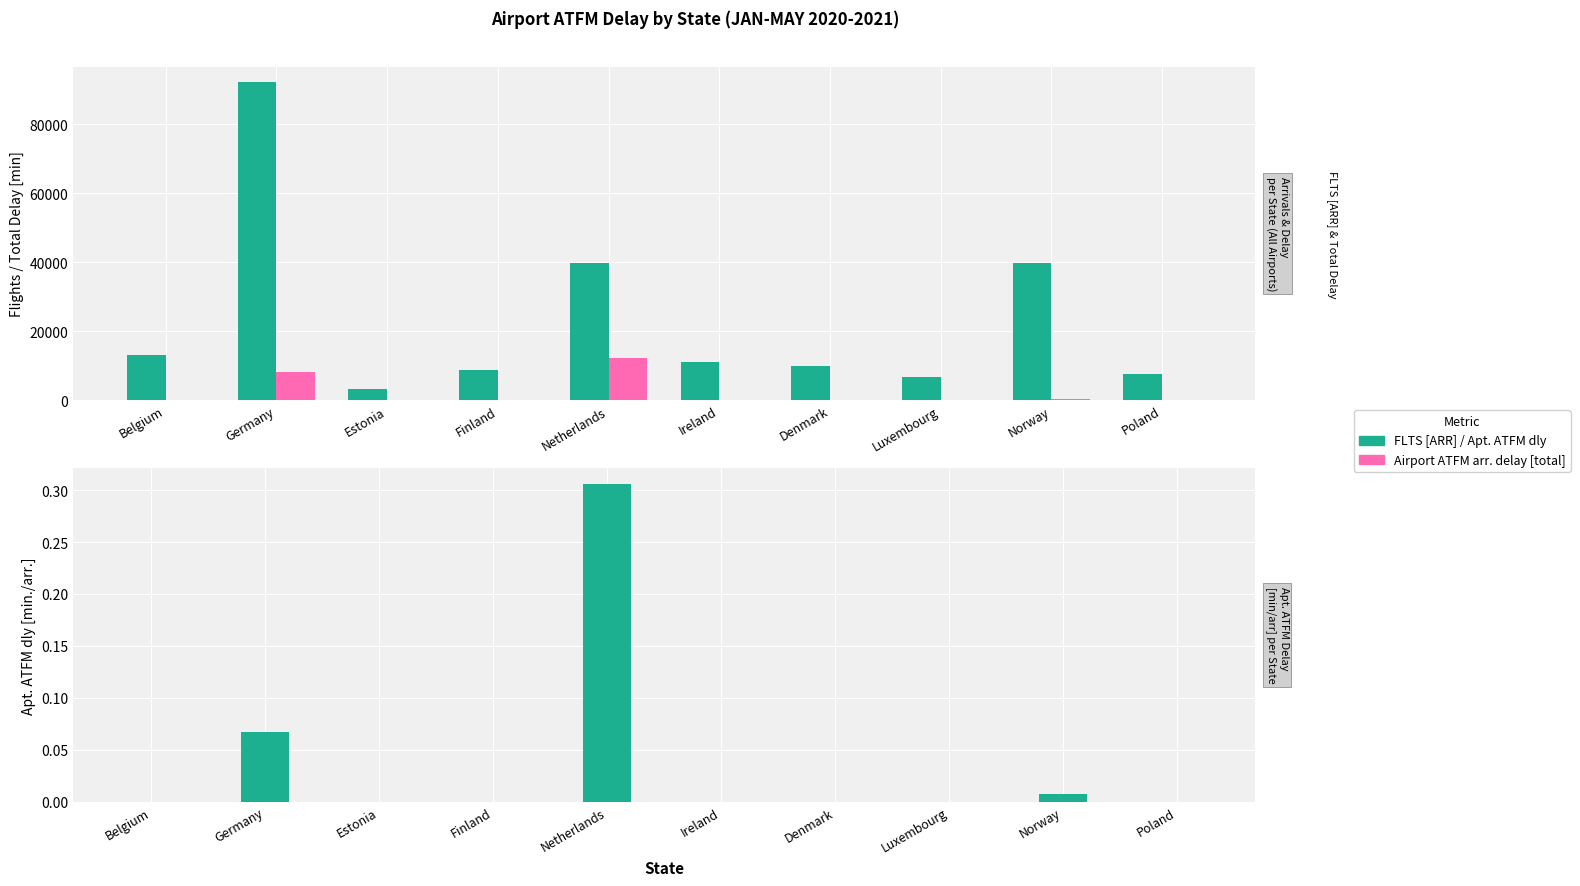

How many values in the Apt. ATFM dly [min./arr.] series exceed 0?

3